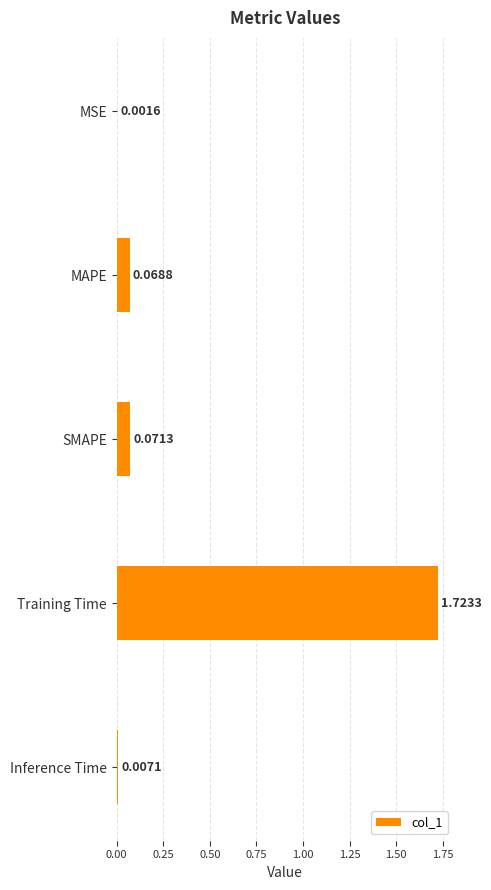

What is the change in value from SMAPE to Training Time?

+1.7